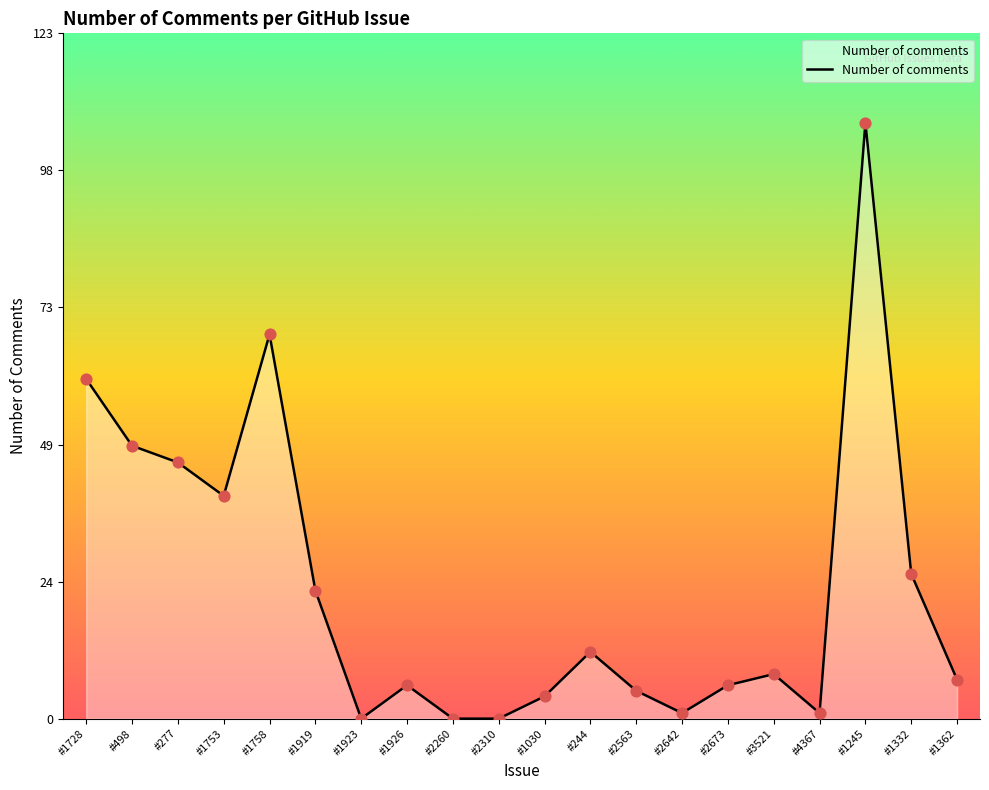

Between #277 and #244, which is larger?

#277